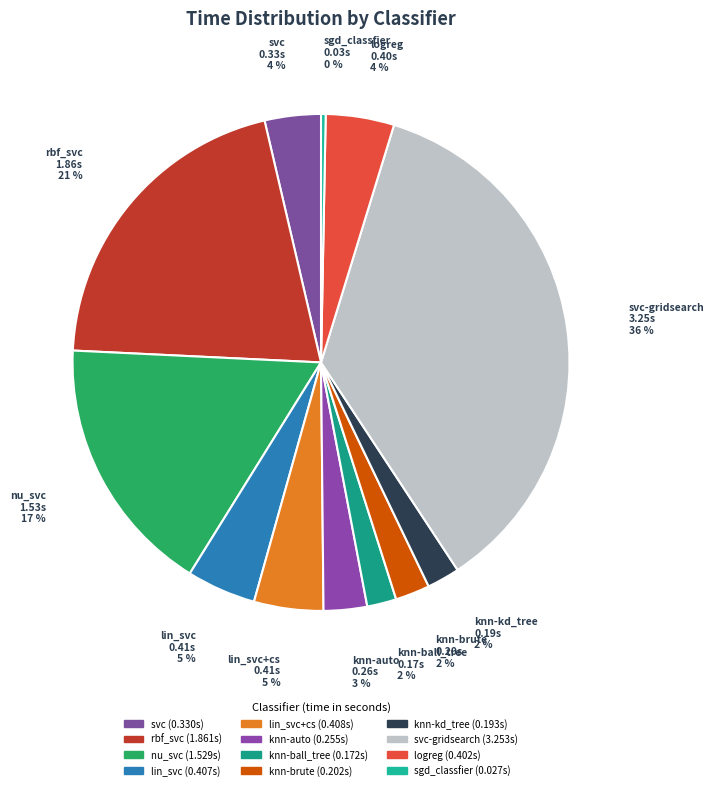

How many slices are in this pie chart?

12